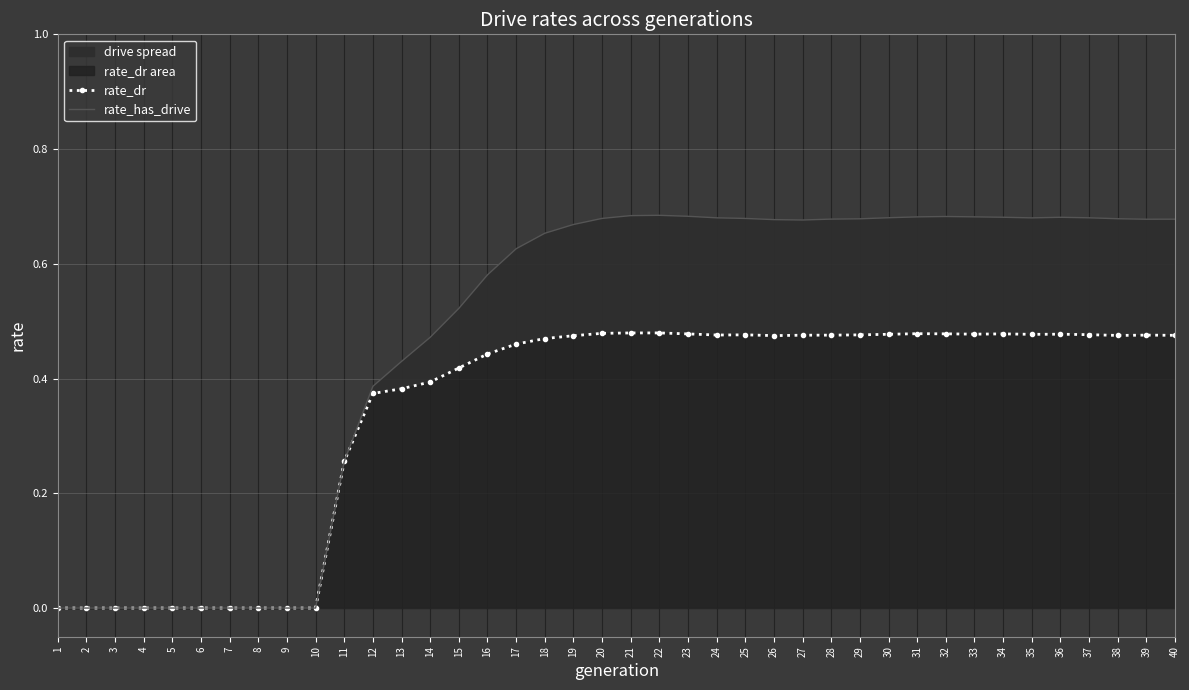

In rate_dr, how many points are higher than both neighbors (excluding endpoints)?

6